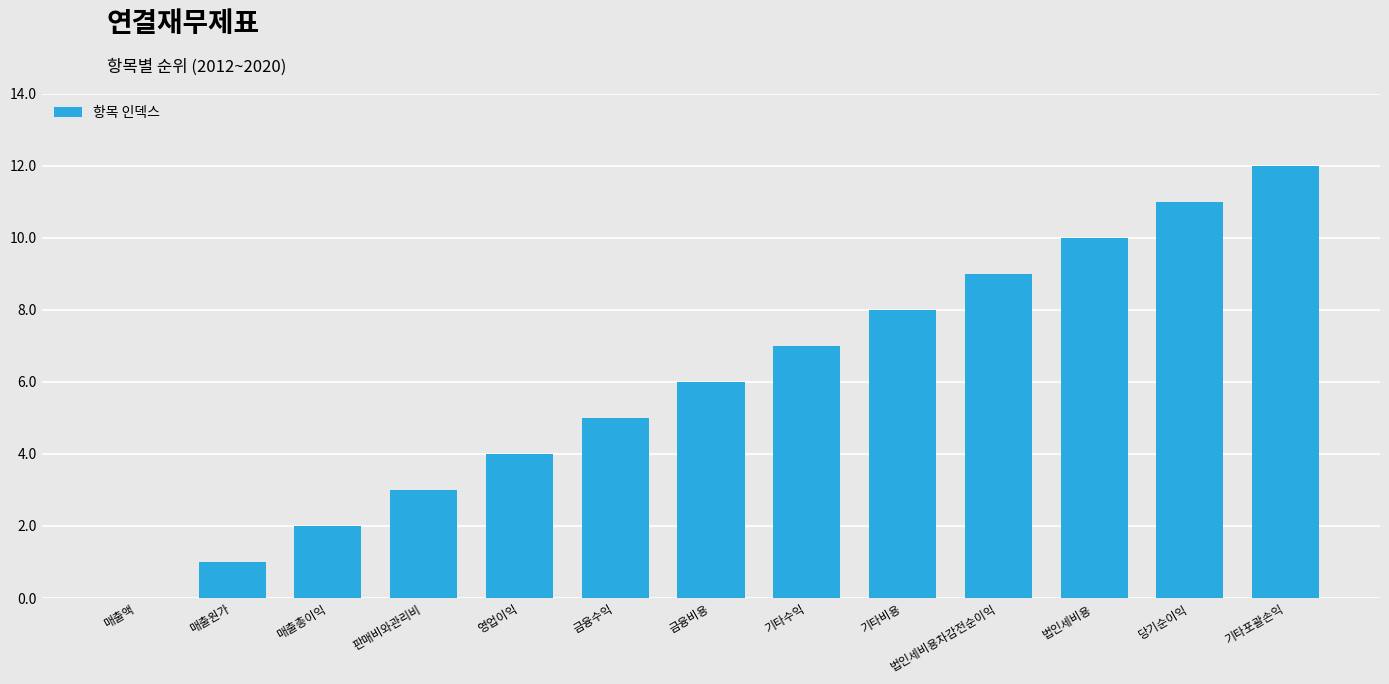

How many positive values are there?

12